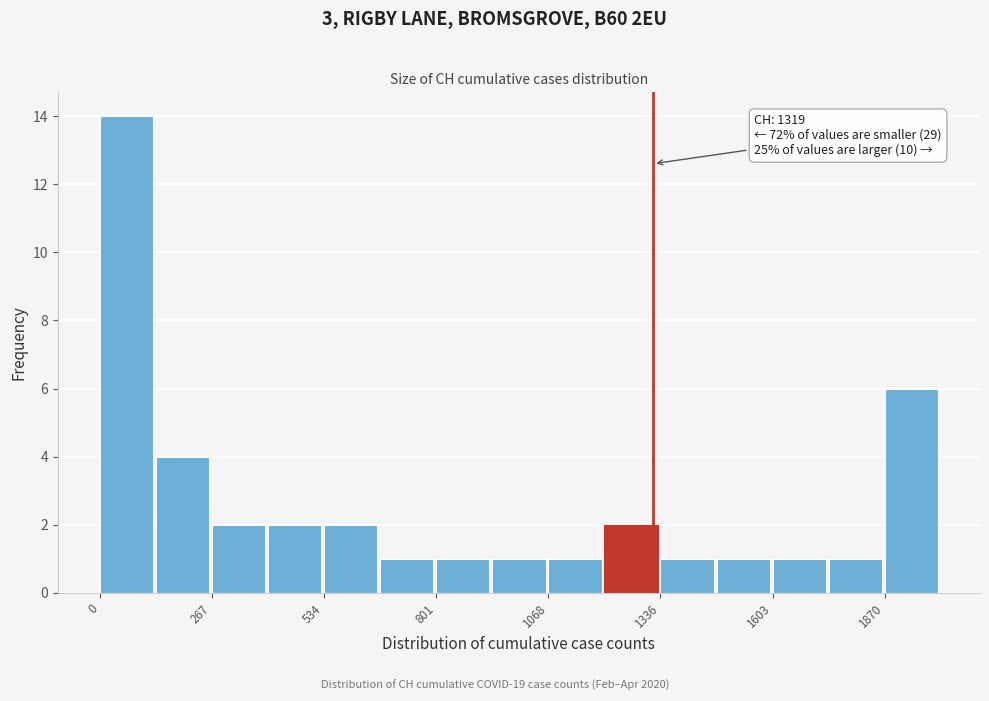

Around what value on the x-axis is the tallest bar? Give the approximate position of its centre, as read against the axis.

50